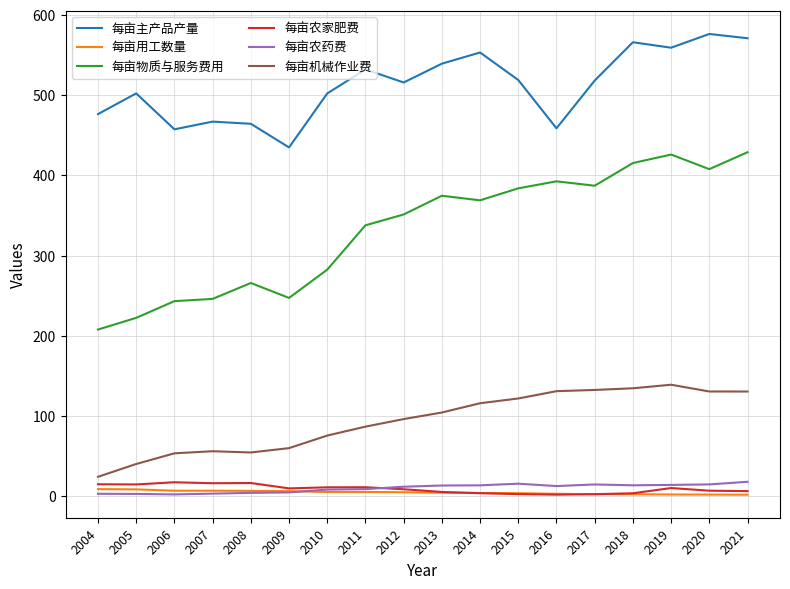

Where does the 每亩物质与服务费用 series first go above 368?

2013